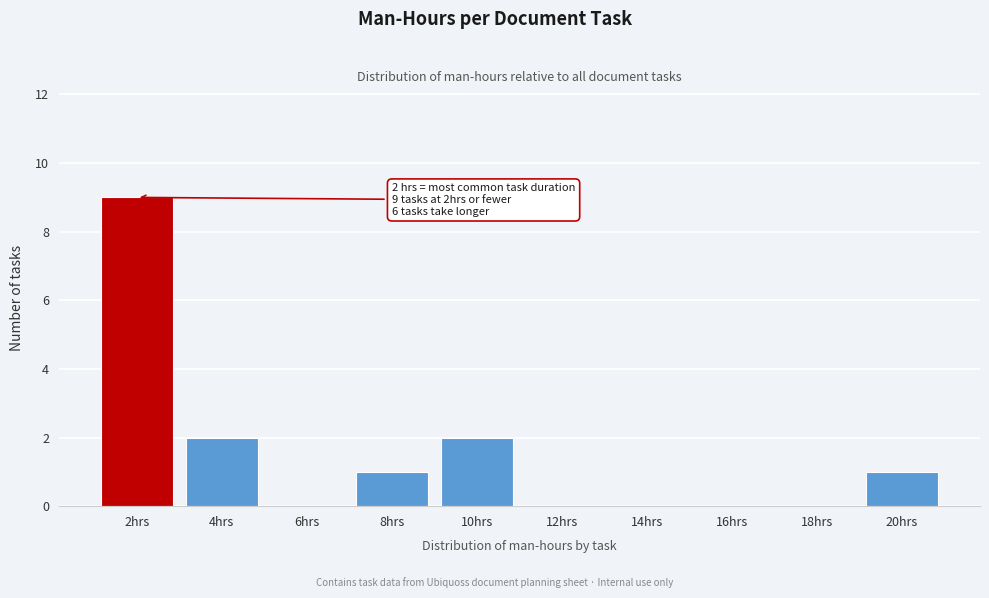

Over which range of the x-axis is the bar tallest?

1 to 3